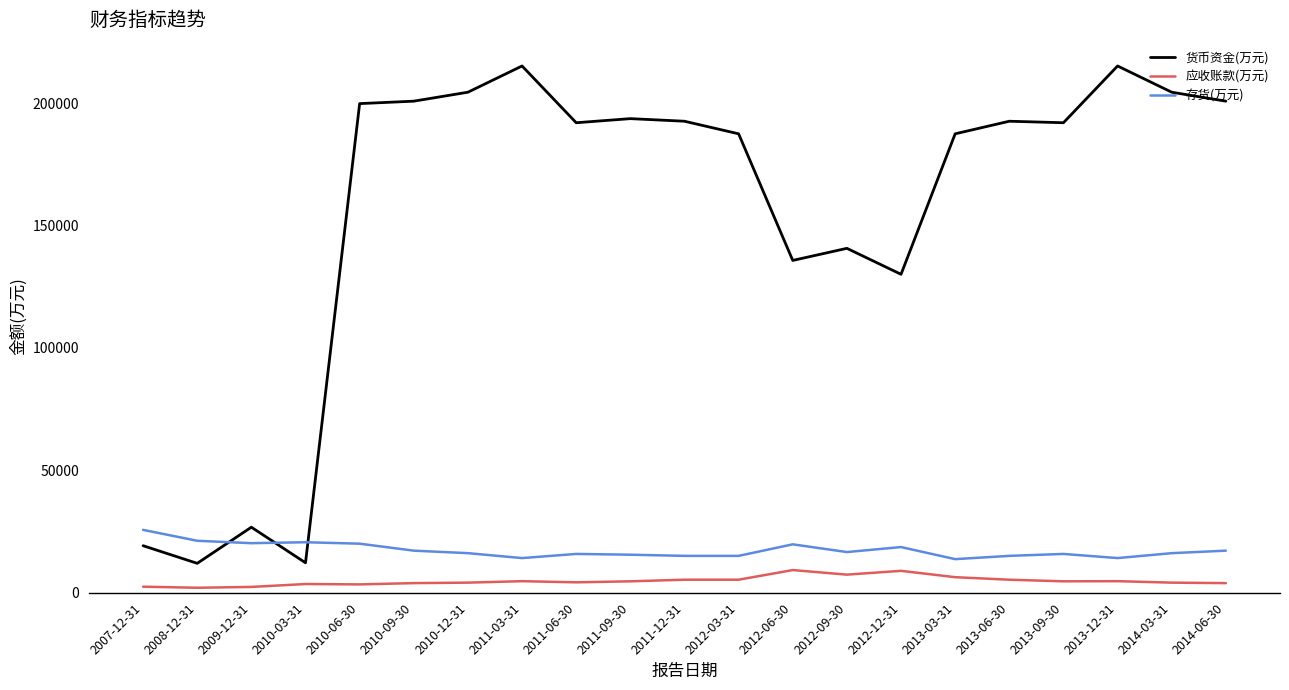

True or false: 存货(万元) and 应收账款(万元) intersect in this chart.

False